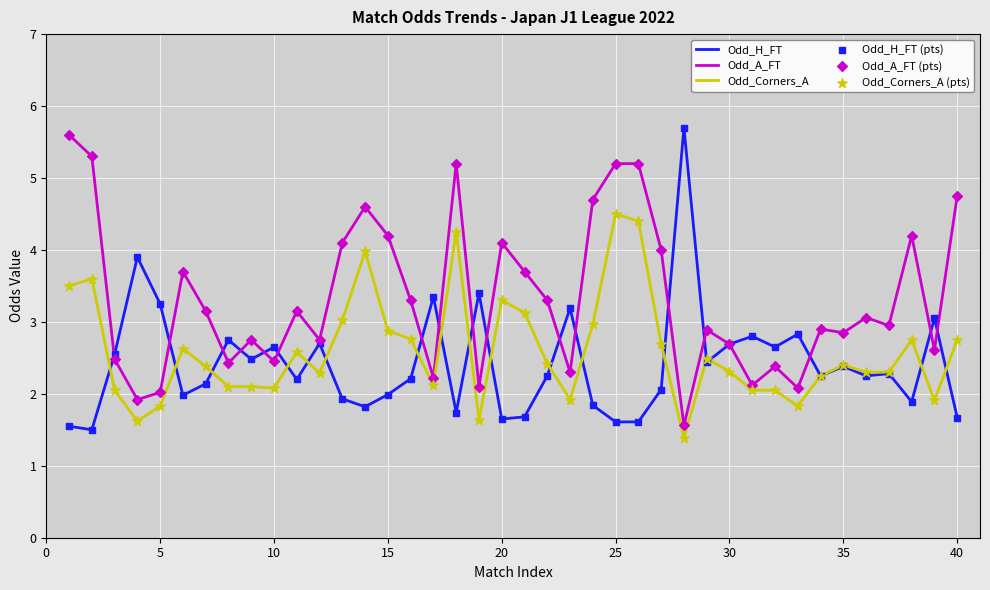

Rank the series by their average value, from highest to lowest.

Odd_A_FT, Odd_Corners_A, Odd_H_FT